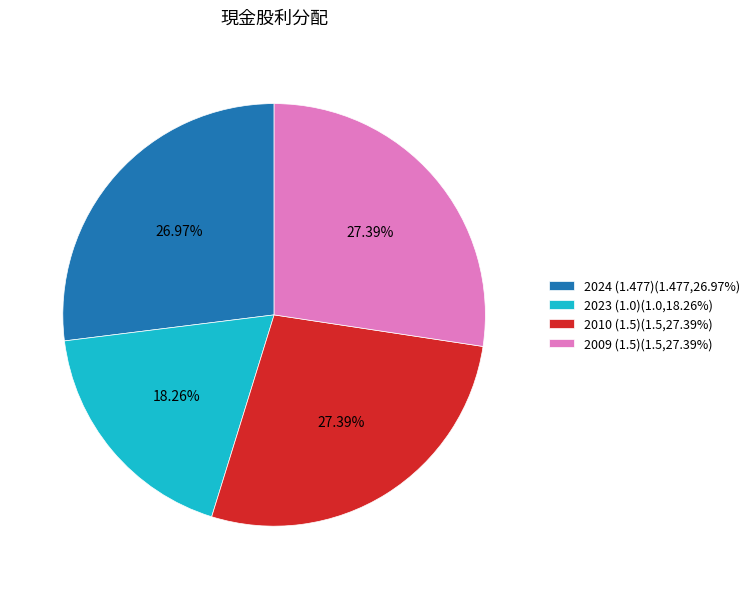

To the nearest percent, what portion does 2024 (1.477) represent?

27%